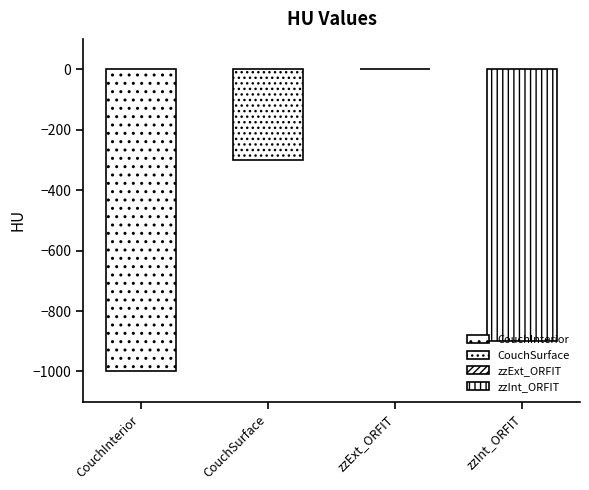

True or false: the data shows -1000 at CouchInterior.

True